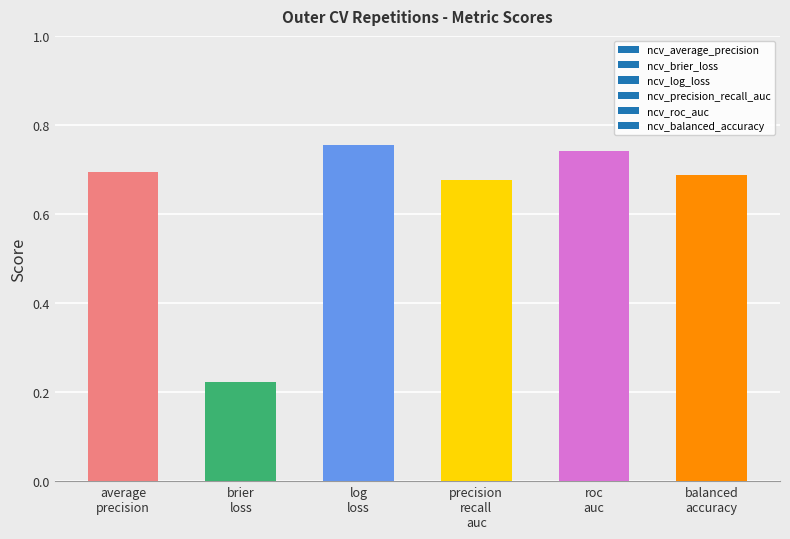

What is the difference between the maximum and minimum values?

0.5